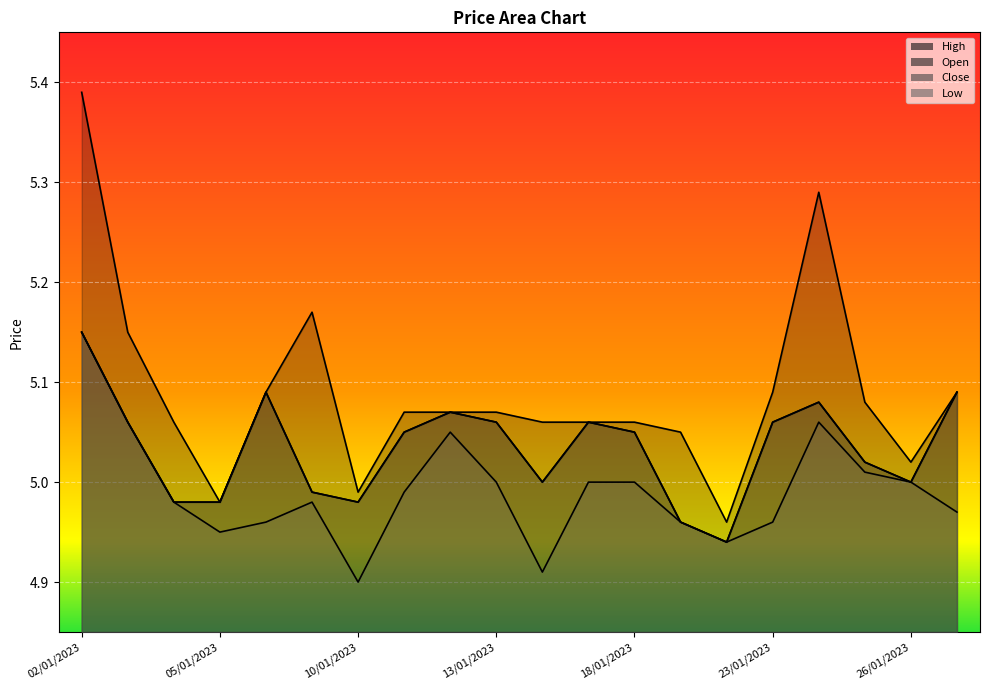

What is the sum of all Open values?

100.7